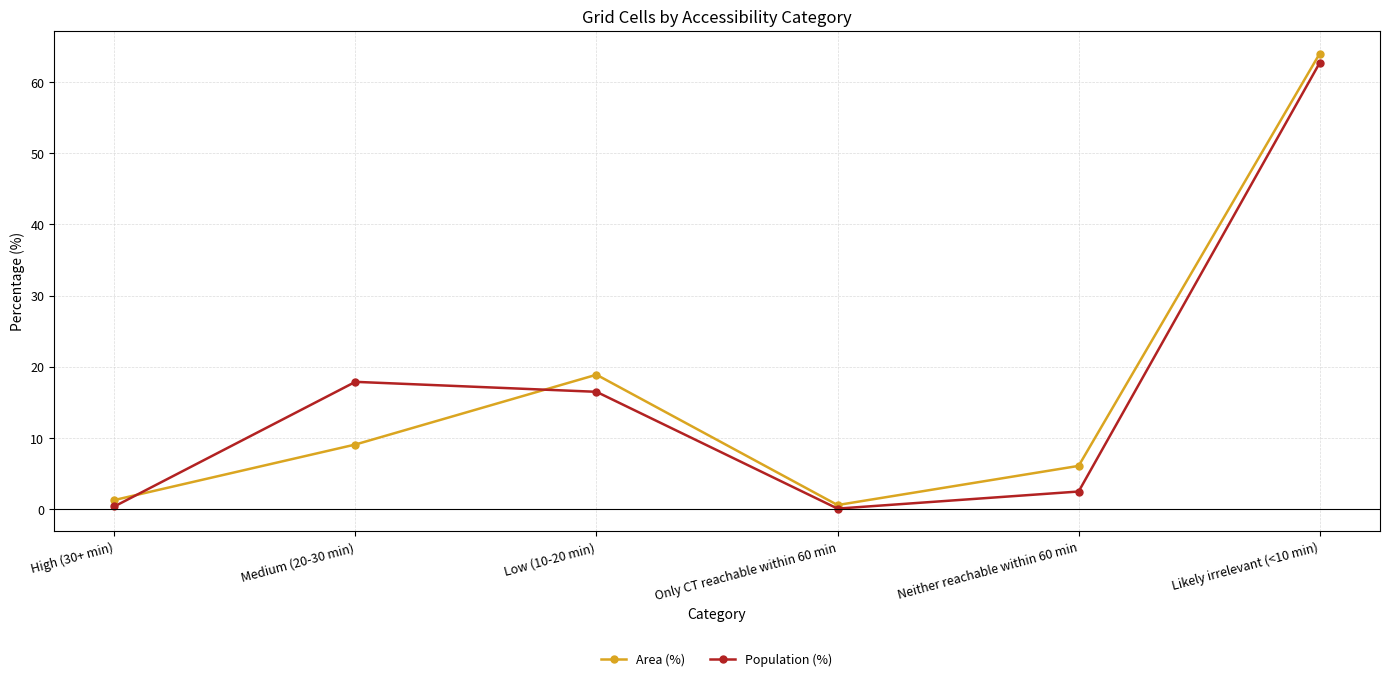

Reading right to left, extract all data points from this chart.

Area (%): 64.0	6.1	0.6	18.9	9.1	1.3
Population (%): 62.7	2.5	0.1	16.5	17.9	0.4